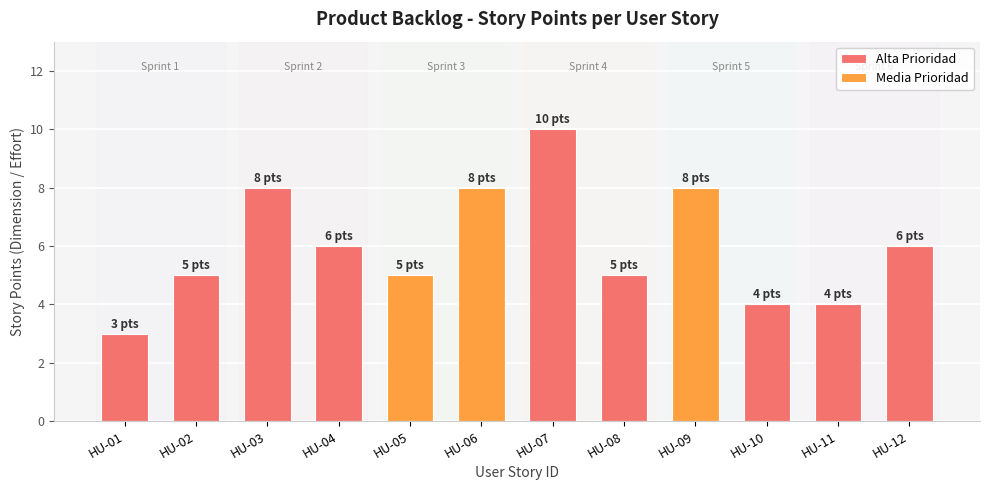

Rank the categories by value from highest to lowest.

HU-07, HU-03, HU-06, HU-09, HU-04, HU-12, HU-02, HU-05, HU-08, HU-10, HU-11, HU-01